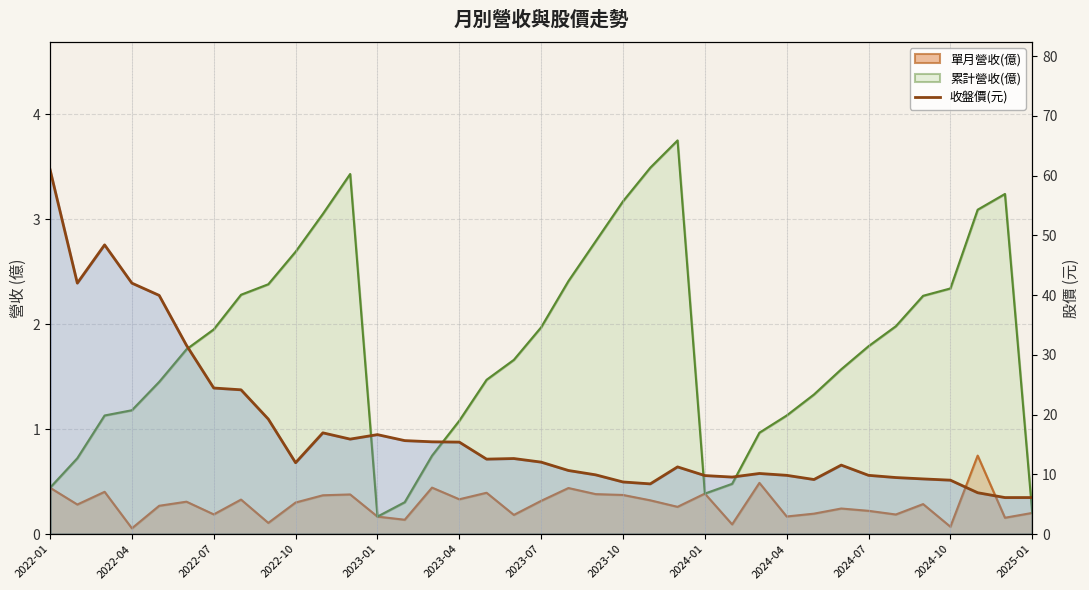

At which label is the value closest to 33?

2023-04